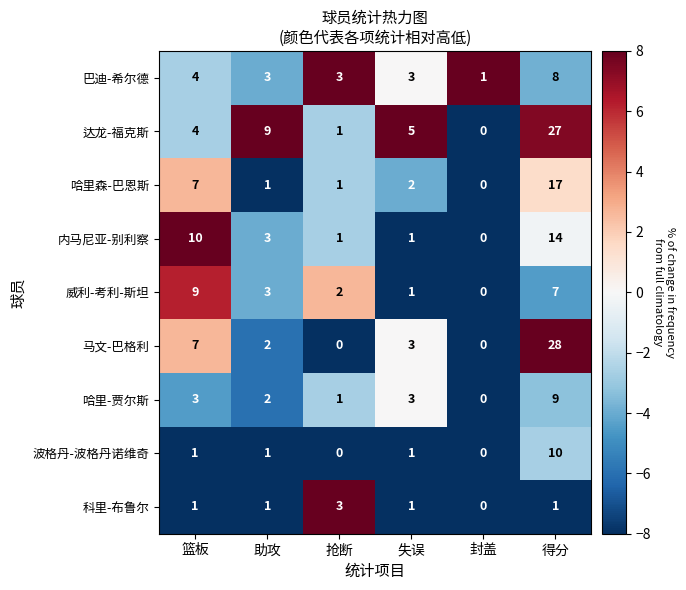

What is the spread (max minus min) of values at 篮板?

9